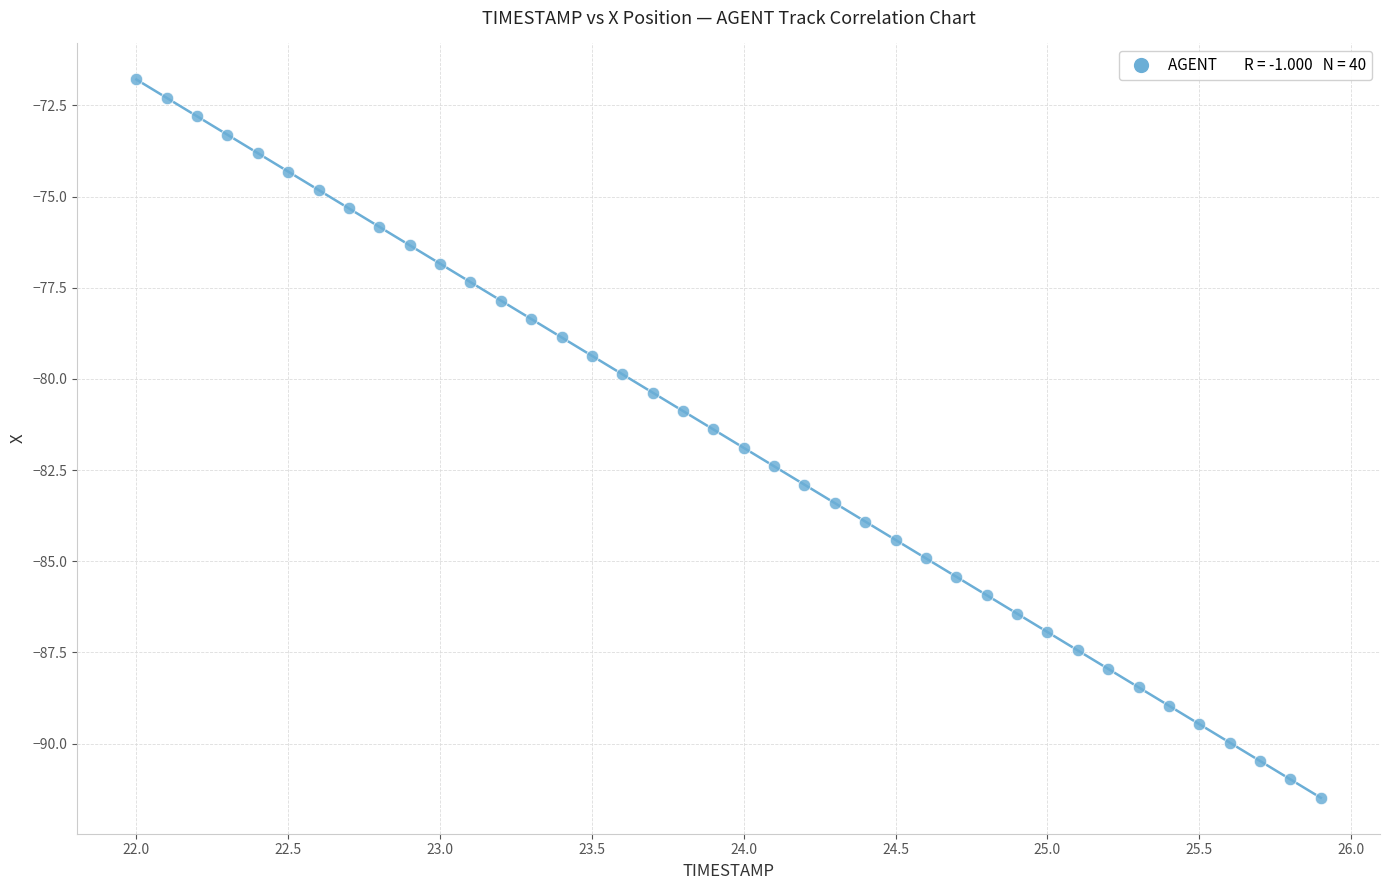

What is the range of Y values (max minus min)?

19.7